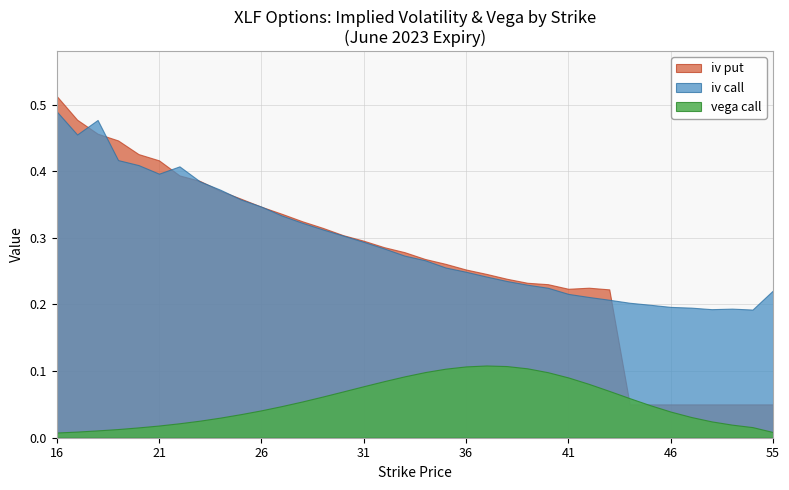

True or false: iv_put has a value of 0.1 at 22.

False